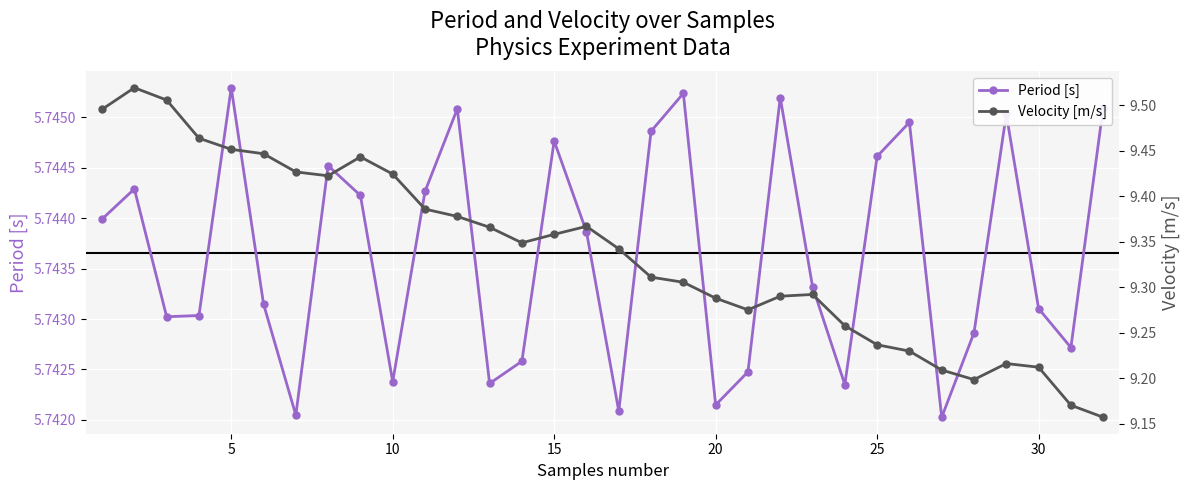

True or false: Period [s] and Velocity [m/s] cross at least once.

False